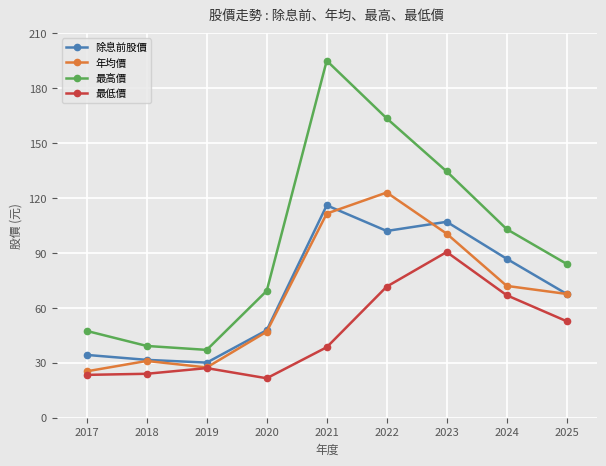

Which series changed the most between 2021 and 2024?

最高價